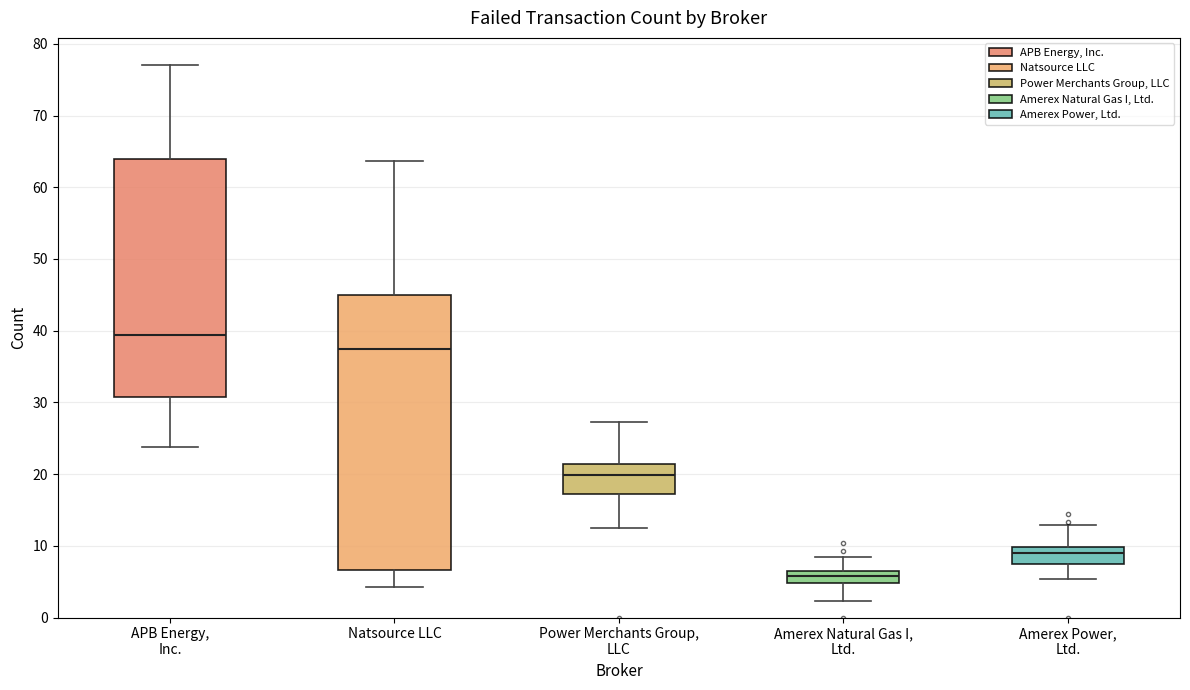

Where does the median line of the box for Natsource LLC sit on the y-axis? The values are not printed on the chart, so give them approximately, as read against the axis.

37